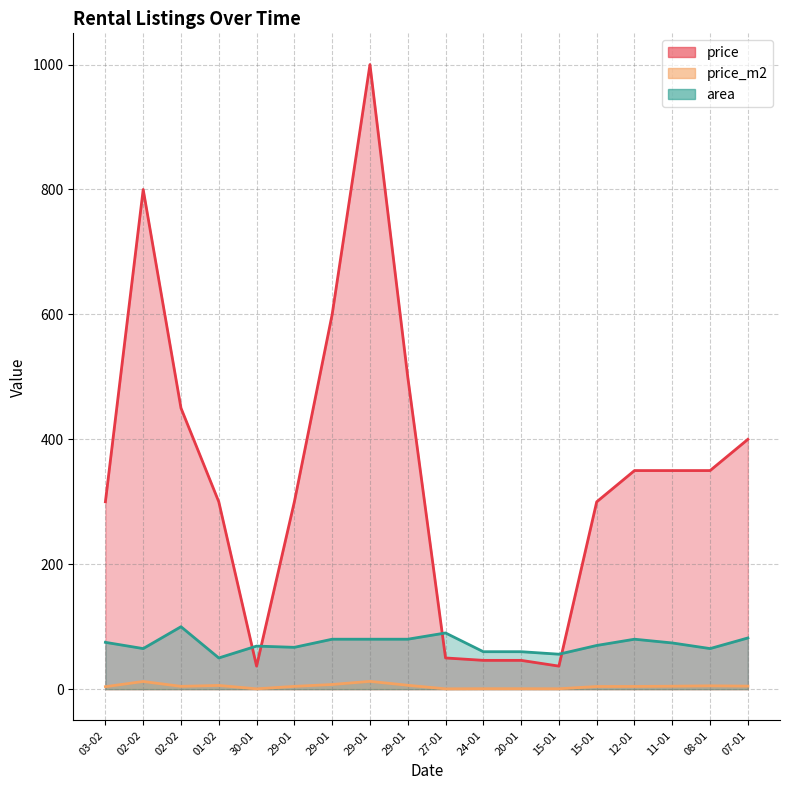

What is the minimum value for price?

36.9